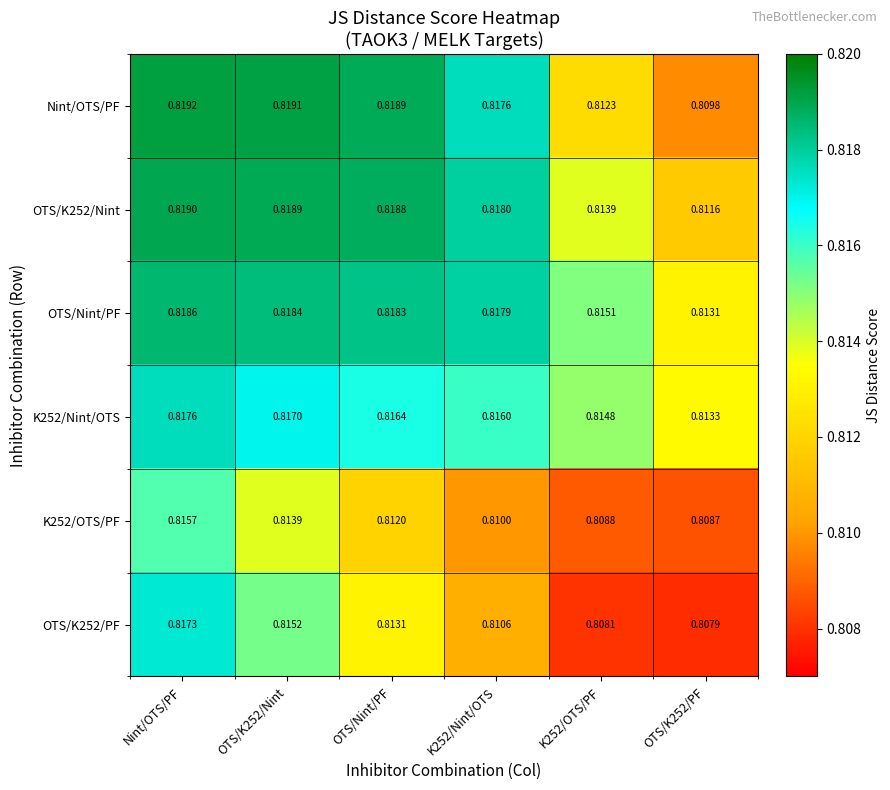

Which category has the highest value across all series?

Nint/OTS/PF